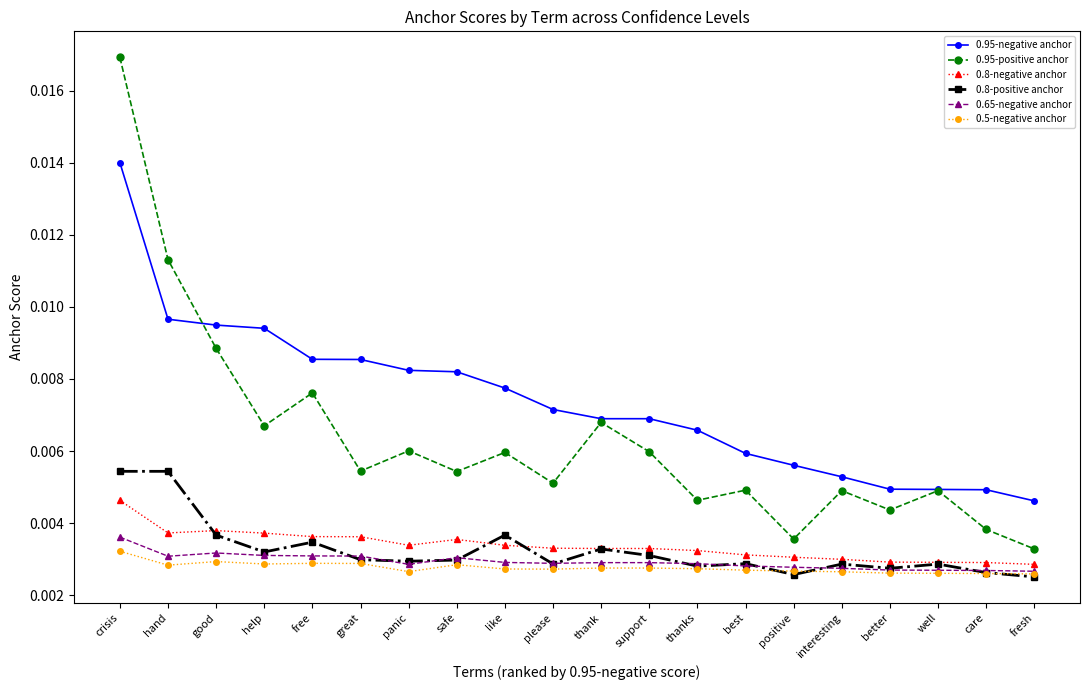

Which category has the highest value in the 0.65-negative anchor series?

crisis